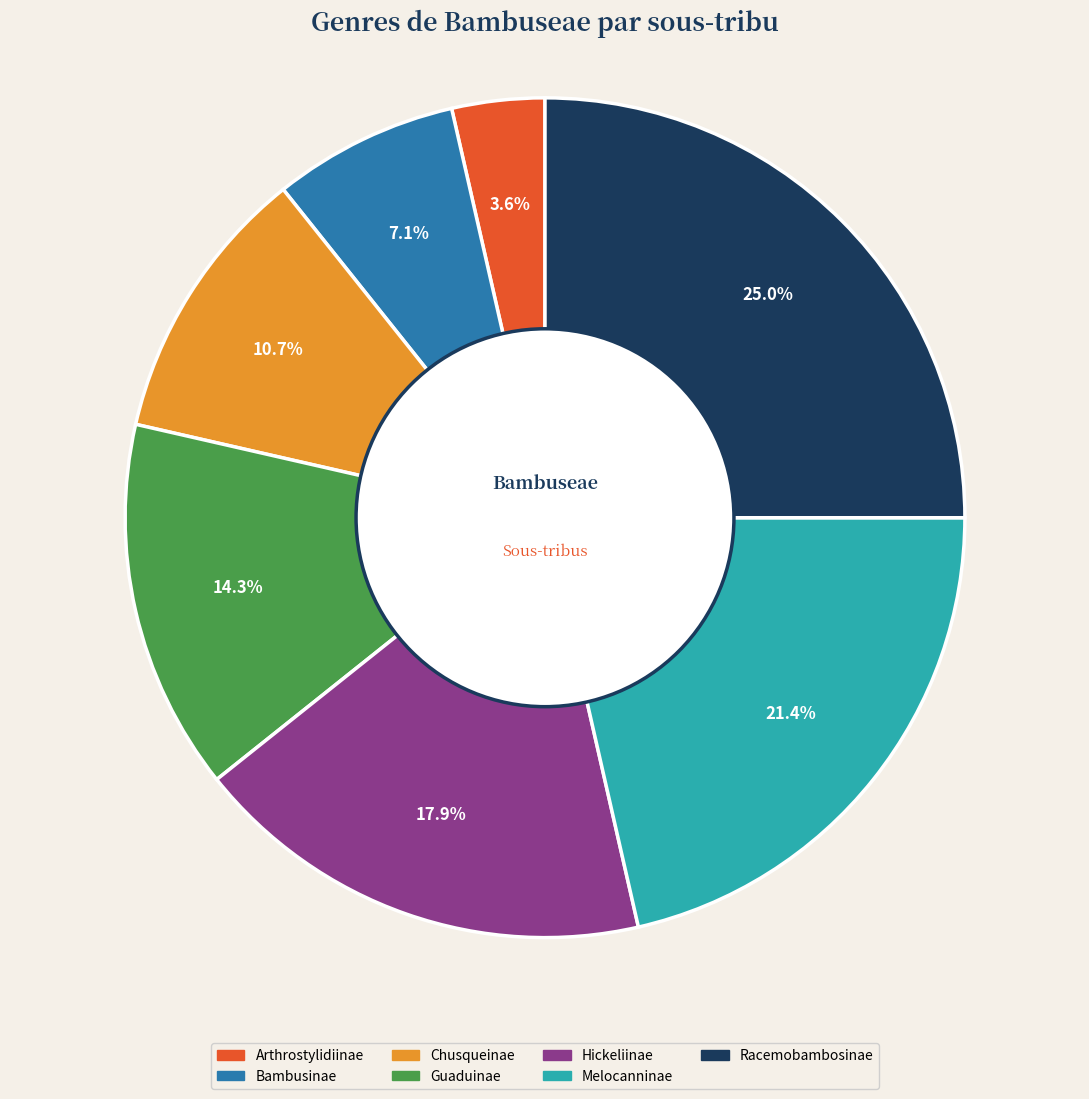

What is the largest slice in the pie chart?

Racemobambosinae